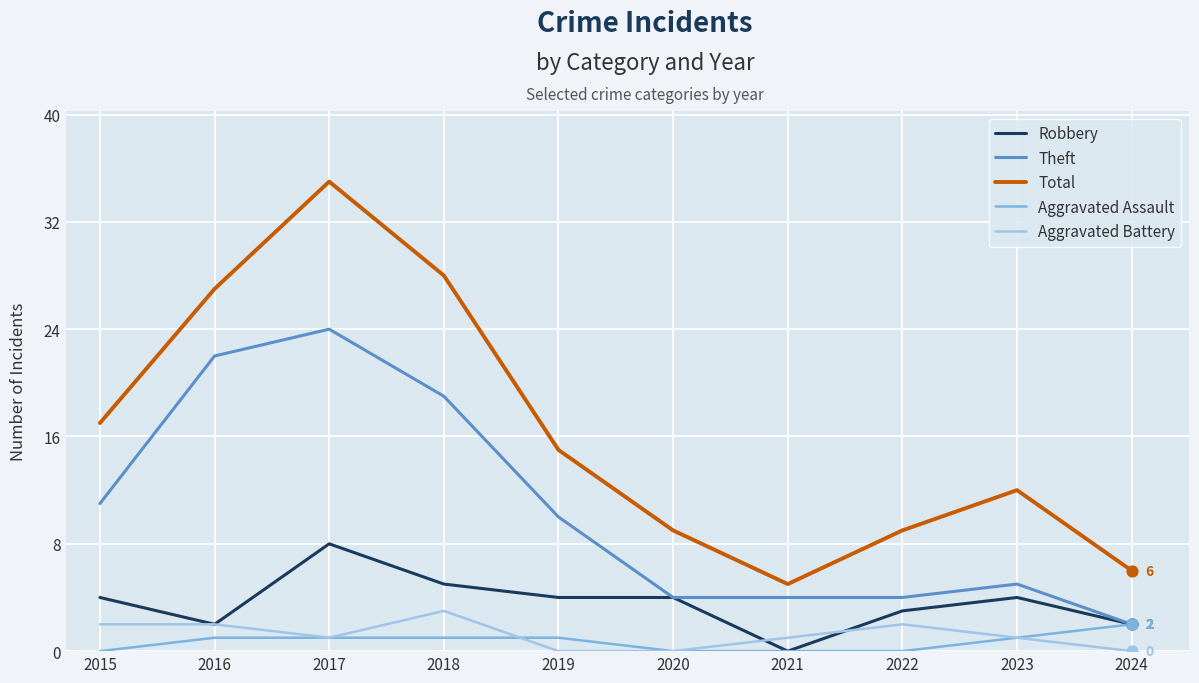

Which series has the largest range (max minus min)?

Total